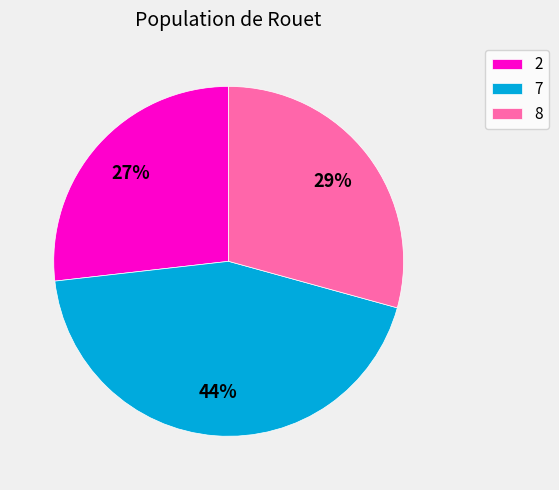

How many segments does this pie chart have?

3